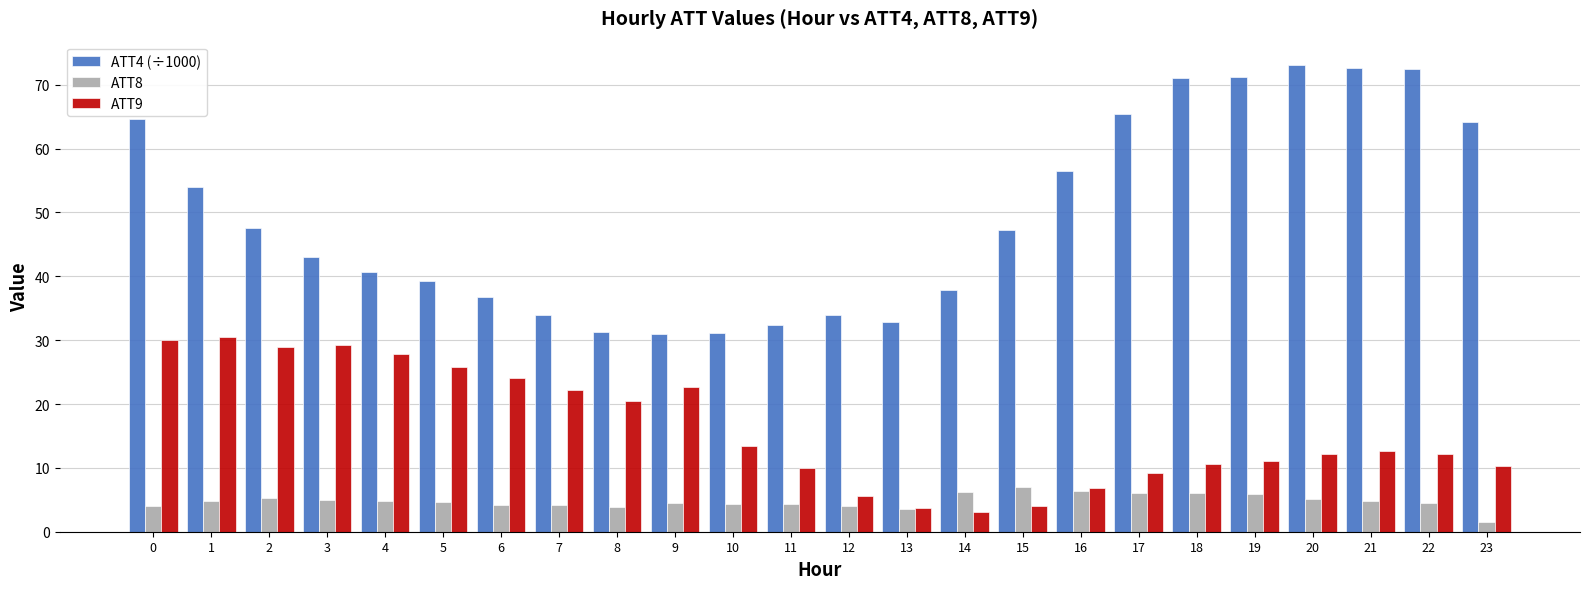

What is the approximate value of ATT4 (÷1000) at 4?

40.7